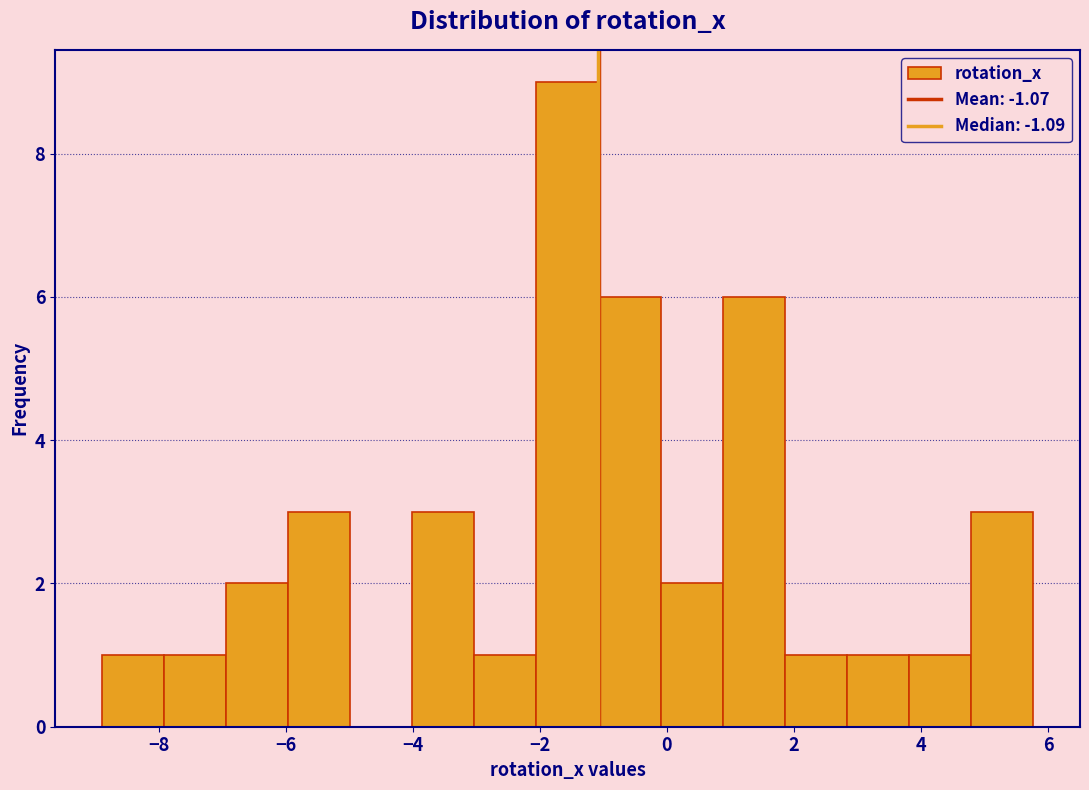

What is the height of the bar covering -6.0 to -5.0 on the x-axis? Neither the bar edges nor the heights are printed on the chart, so give them approximately, as read against the axes.

3